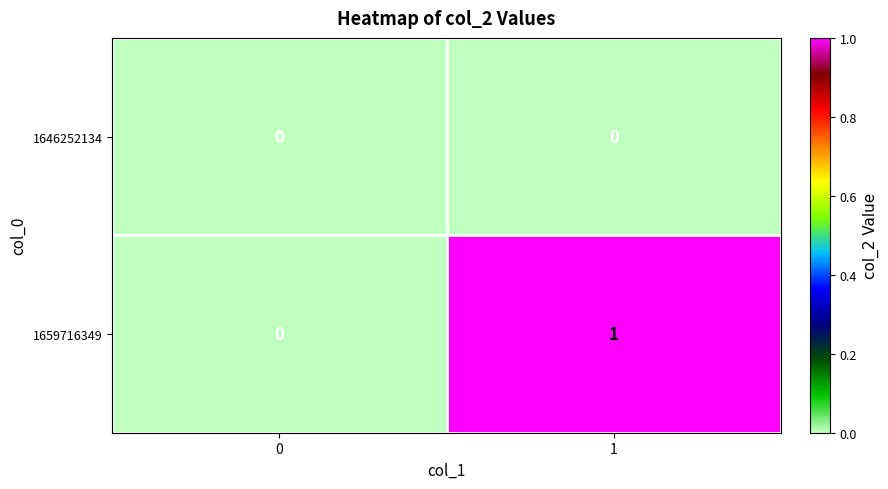

How many data points does each series have?

2